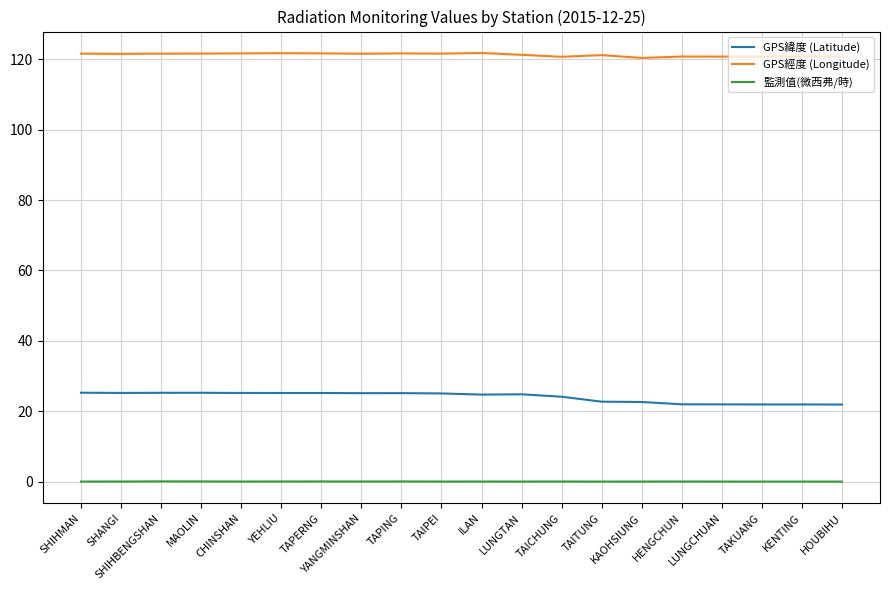

List the series in order of their peak value, highest first.

GPS經度 (Longitude), GPS緯度 (Latitude), 監測值(微西弗/時)